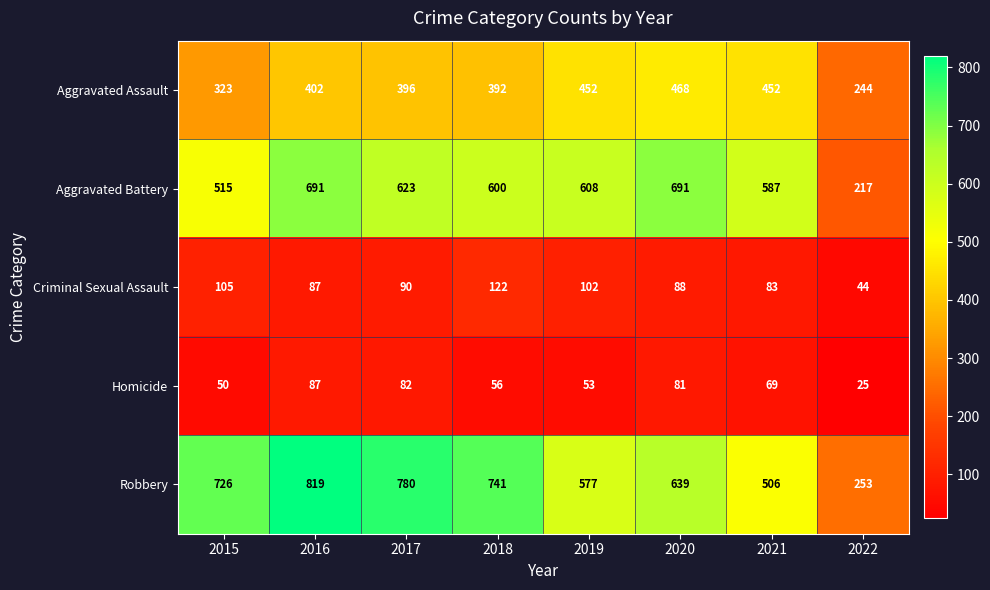

At how many categories does at least one series exceed 64?

8